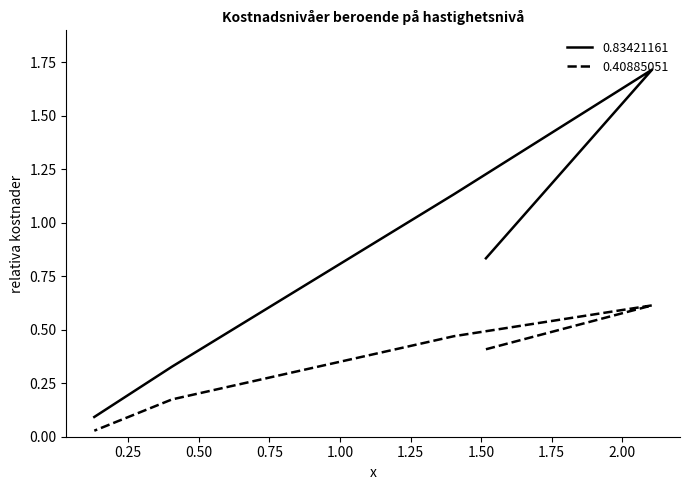

What is the sum of the 0.83421161 values at 1.51693634 and 2.10542276?

2.6